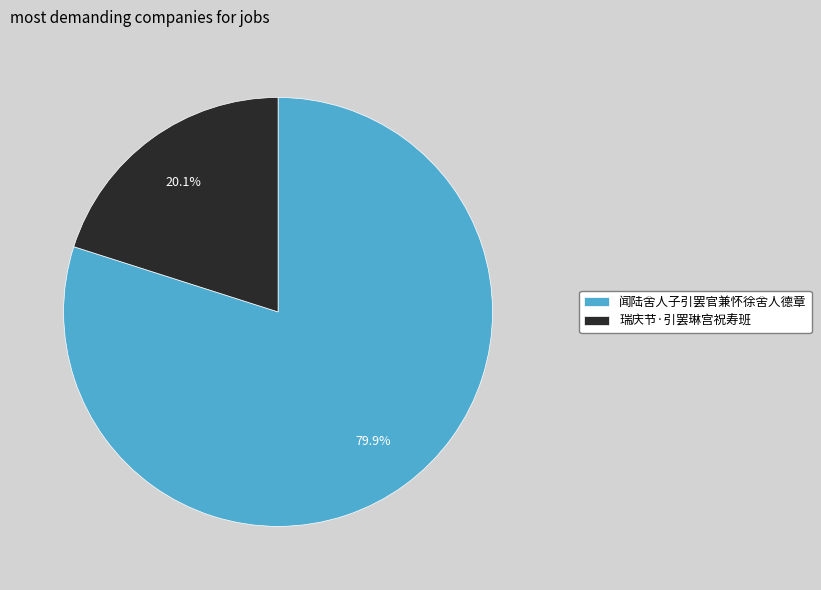

What is the majority slice?

闻陆舍人子引罢官兼怀徐舍人德章